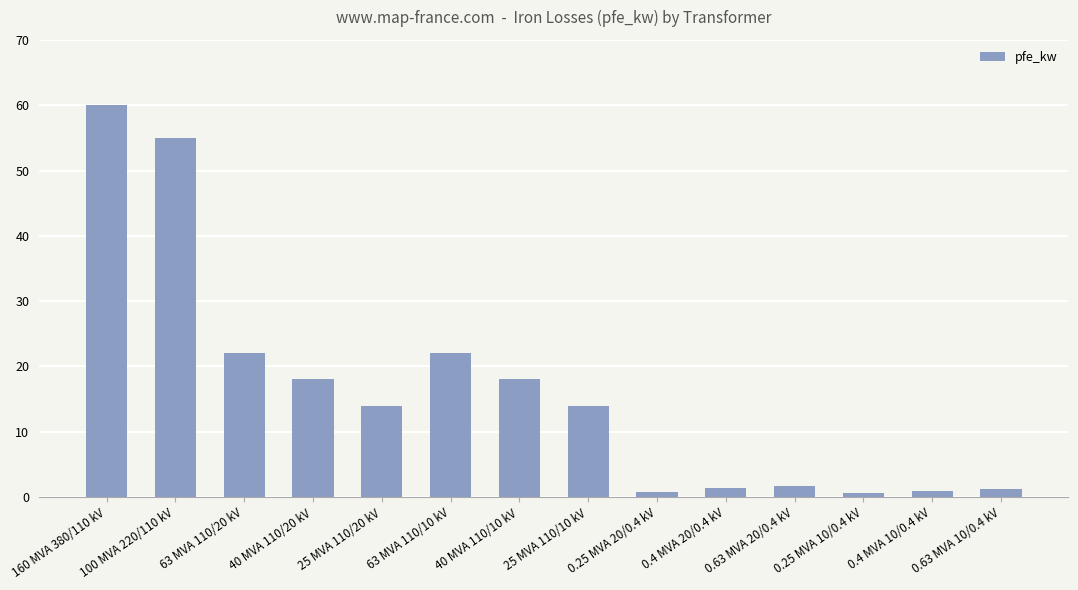

What is the maximum value shown in the chart?

60.0